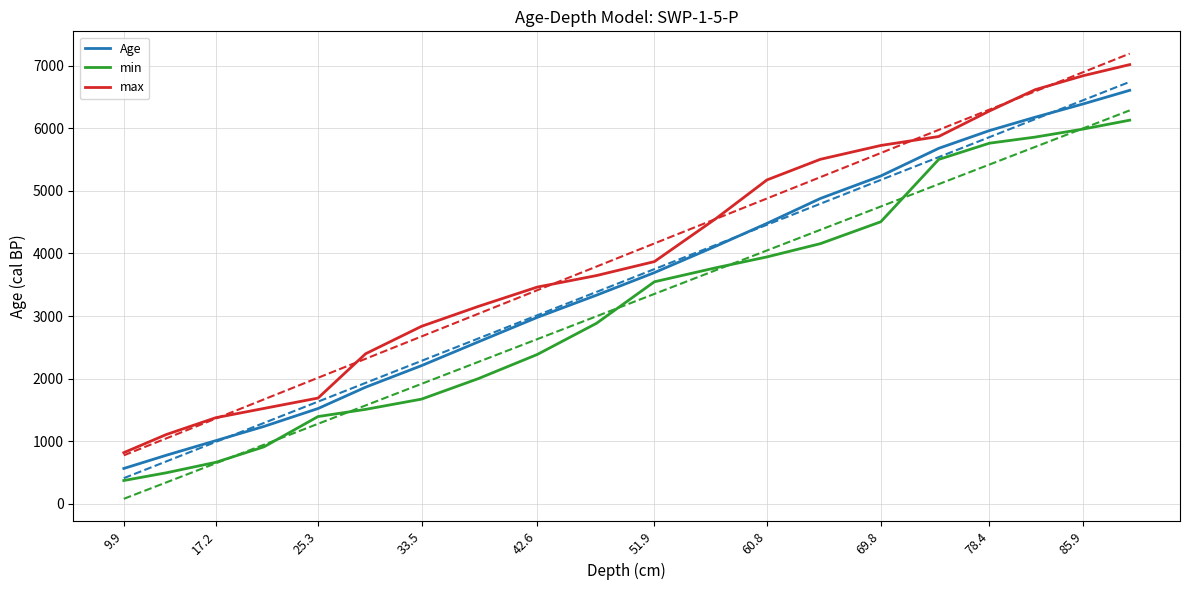

What is the maximum value shown in the chart?

7016.1